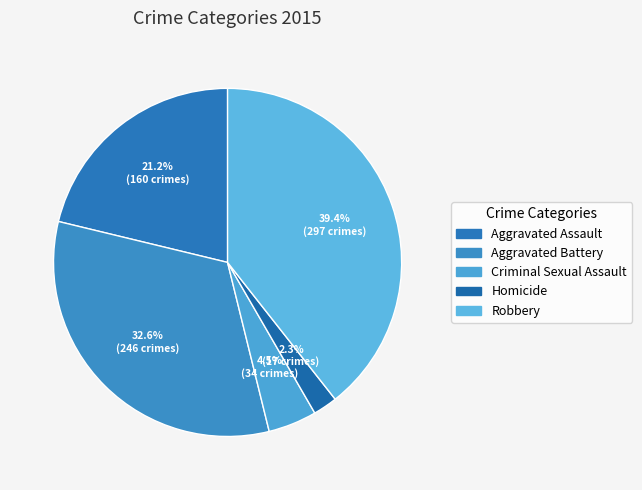

Count the number of slices in the pie.

5